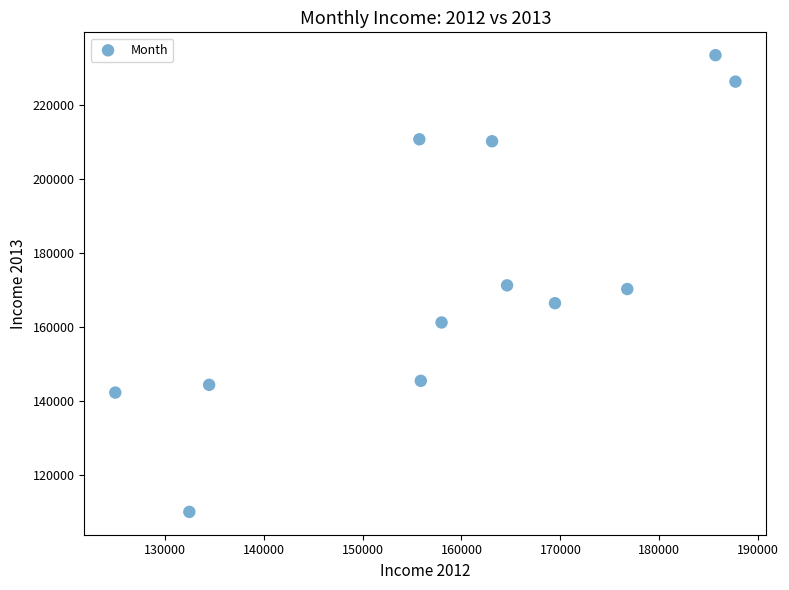

What is the range of Y values (max minus min)?

123433.9